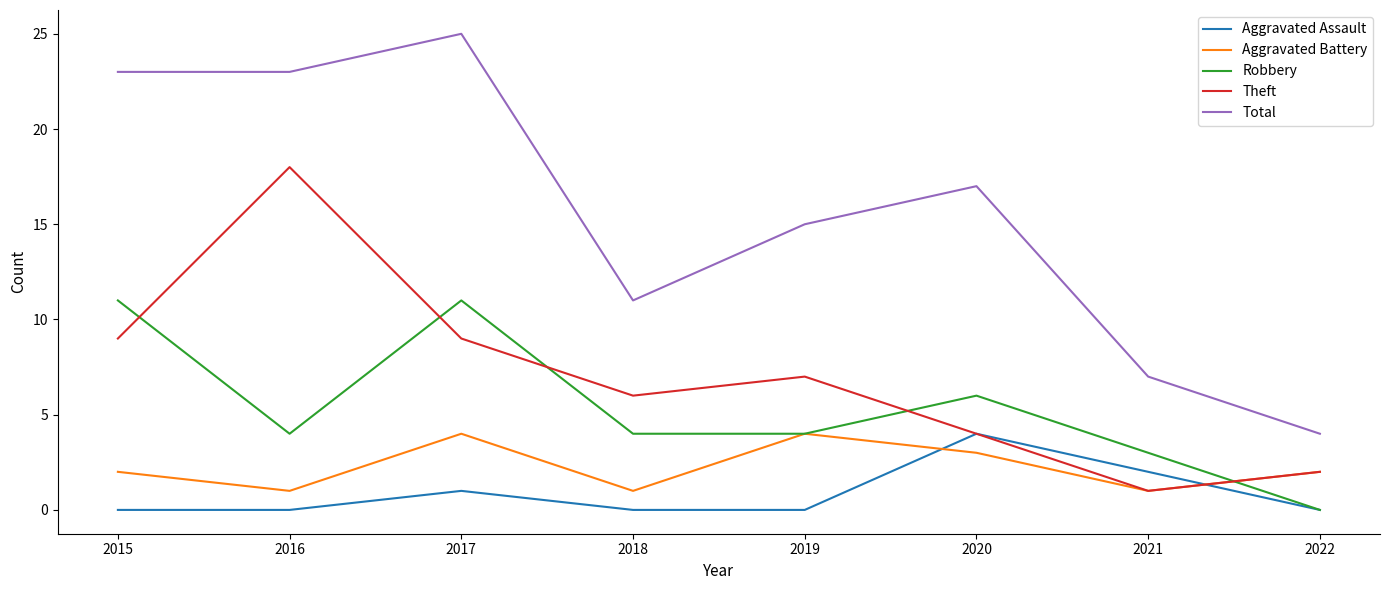

What is the maximum value shown in the chart?

25